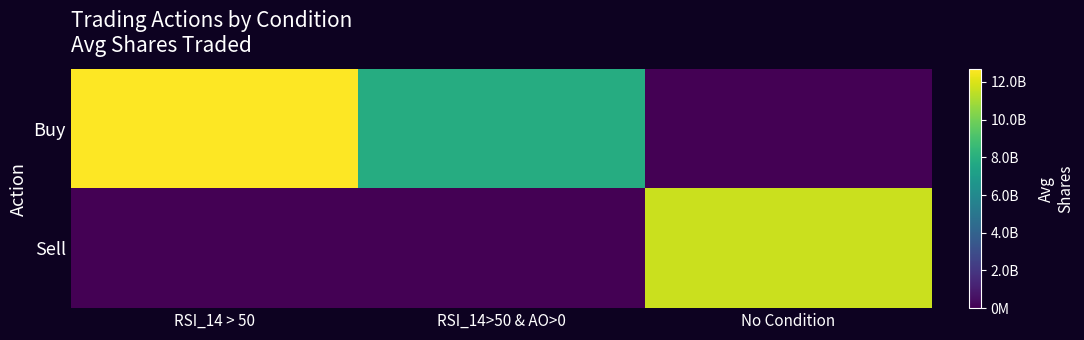

Reading left to right, list all the values displayed in this chart.

Buy: RSI_14 > 50=12681356735.5	RSI_14>50 & AO>0=7870282257.3	No Condition=0.0
Sell: RSI_14 > 50=0.0	RSI_14>50 & AO>0=0.0	No Condition=11681809681.4